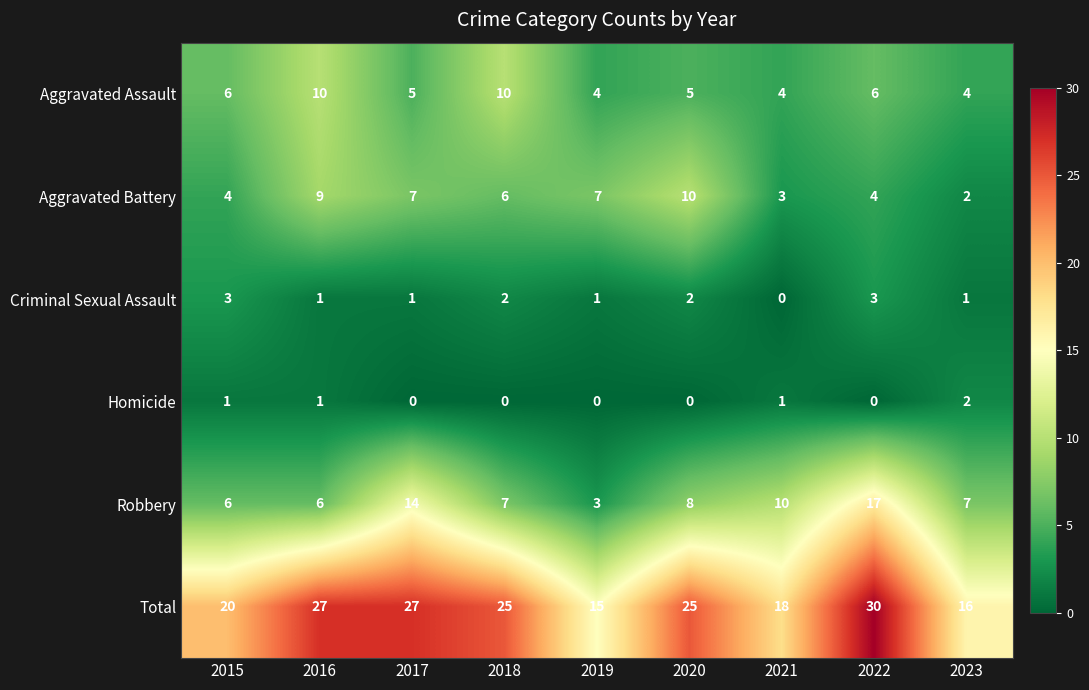

At which category is the sum across all series the highest?

2022